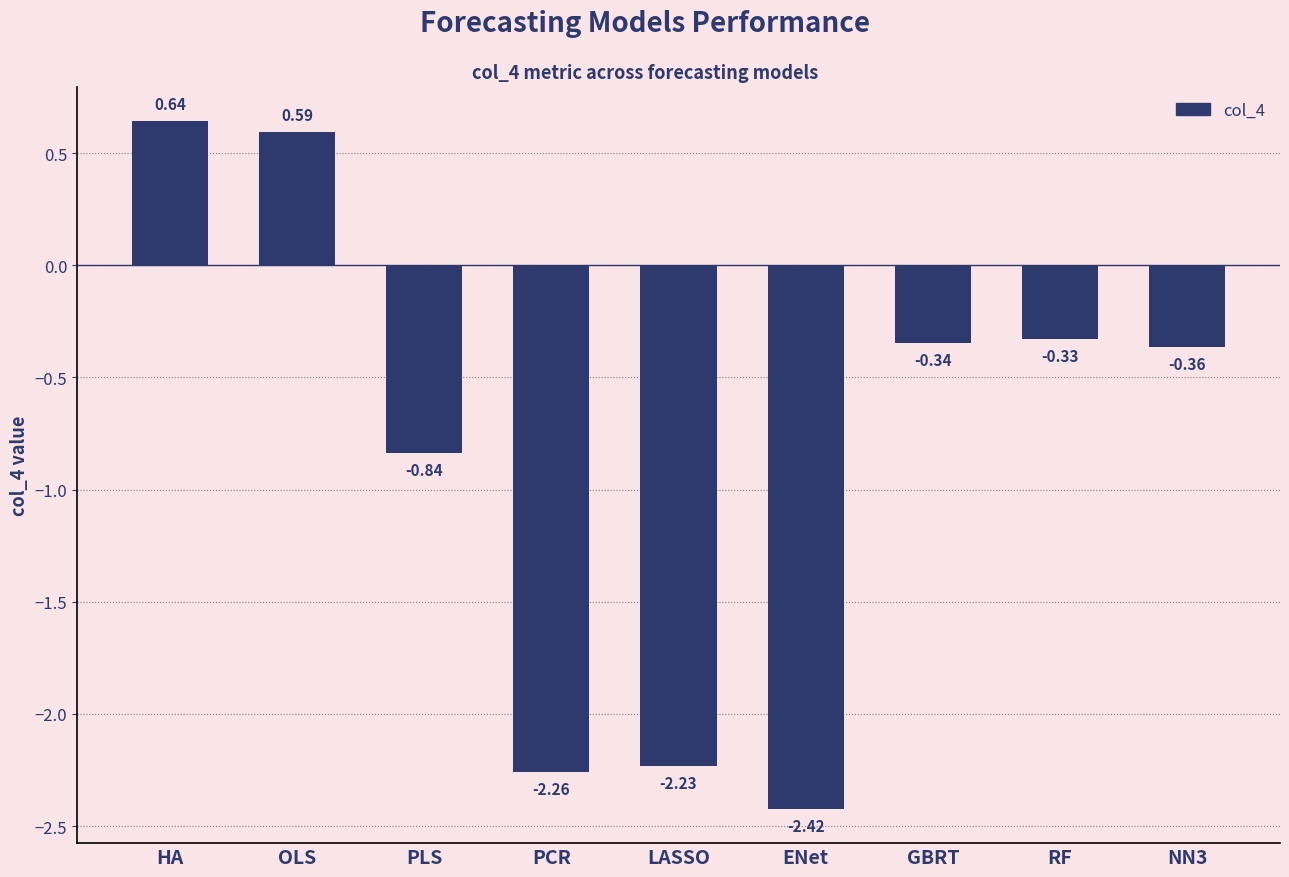

True or false: the data shows -0.5 at PLS.

False